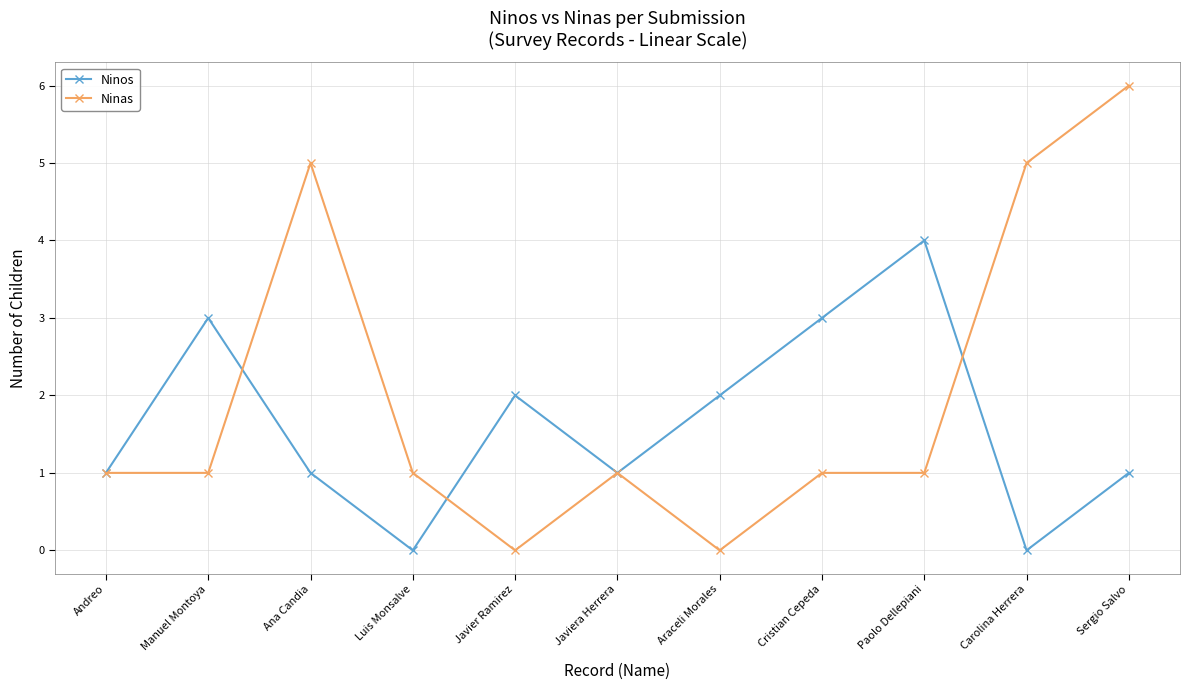

How many interior local peaks does the Ninos series have?

3